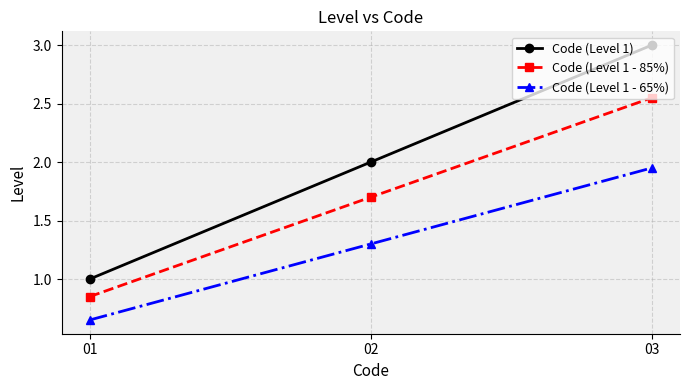

Is the value of Code (Level 1 - 85%) at 02 greater than the value of Code (Level 1 - 65%) at 02?

Yes